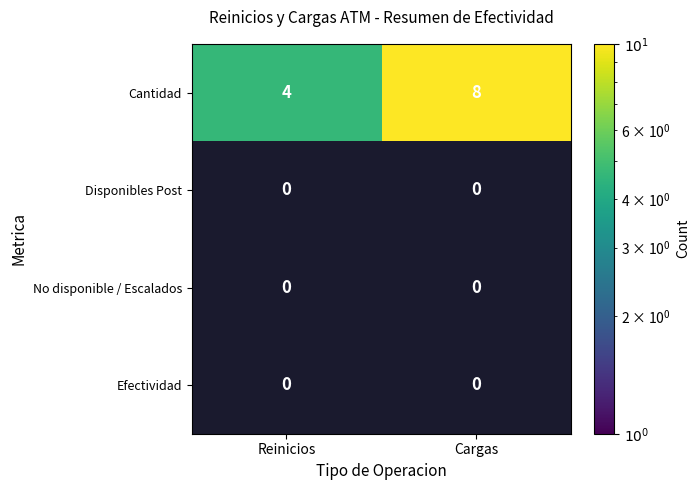

What is the difference between the maximum and minimum values in the Cantidad series?

4